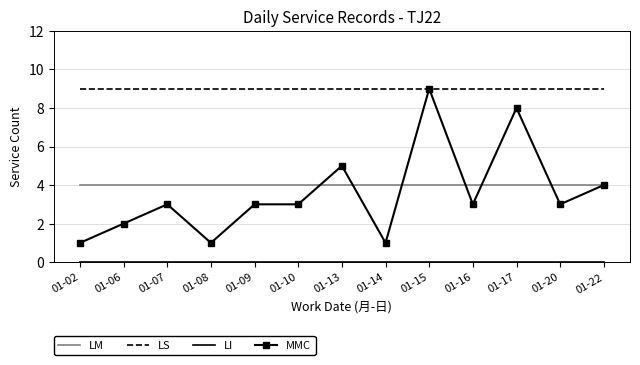

Which series has the largest range (max minus min)?

MMC